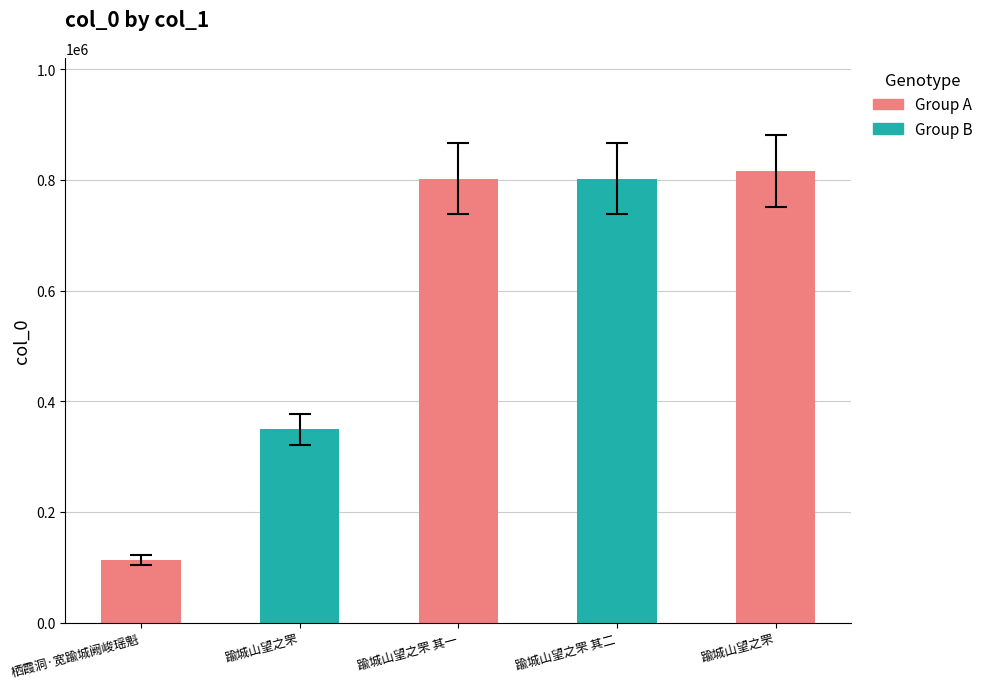

Does the chart contain any negative values?

No